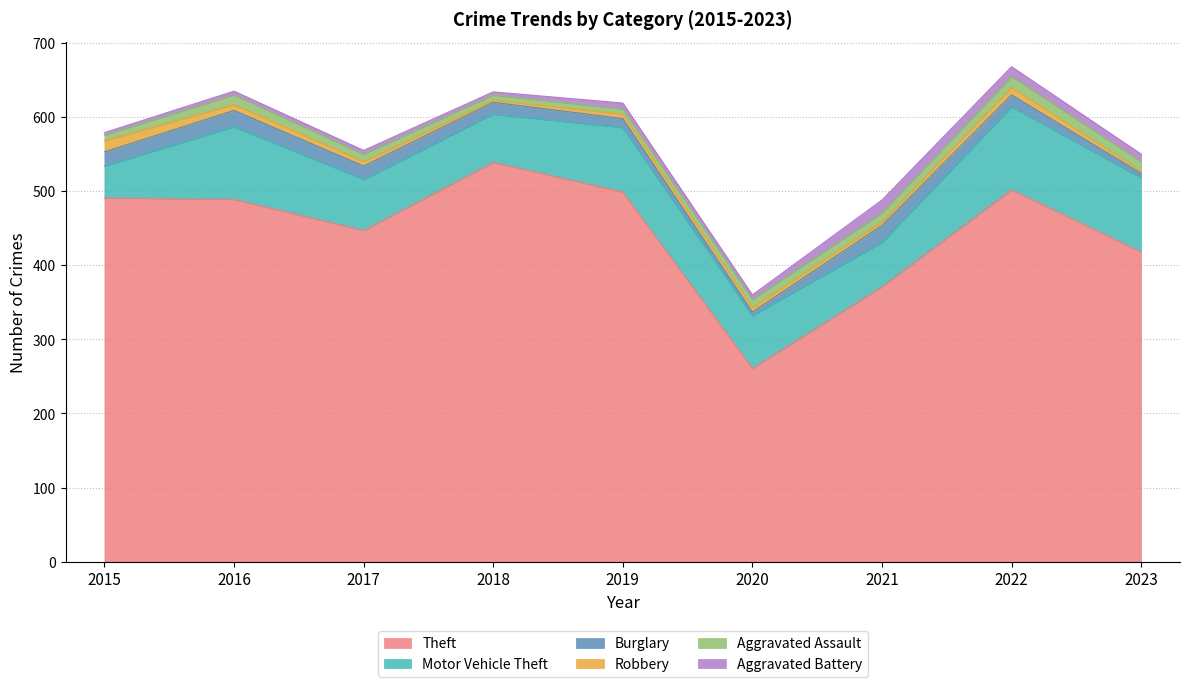

How many data points does each series have?

9